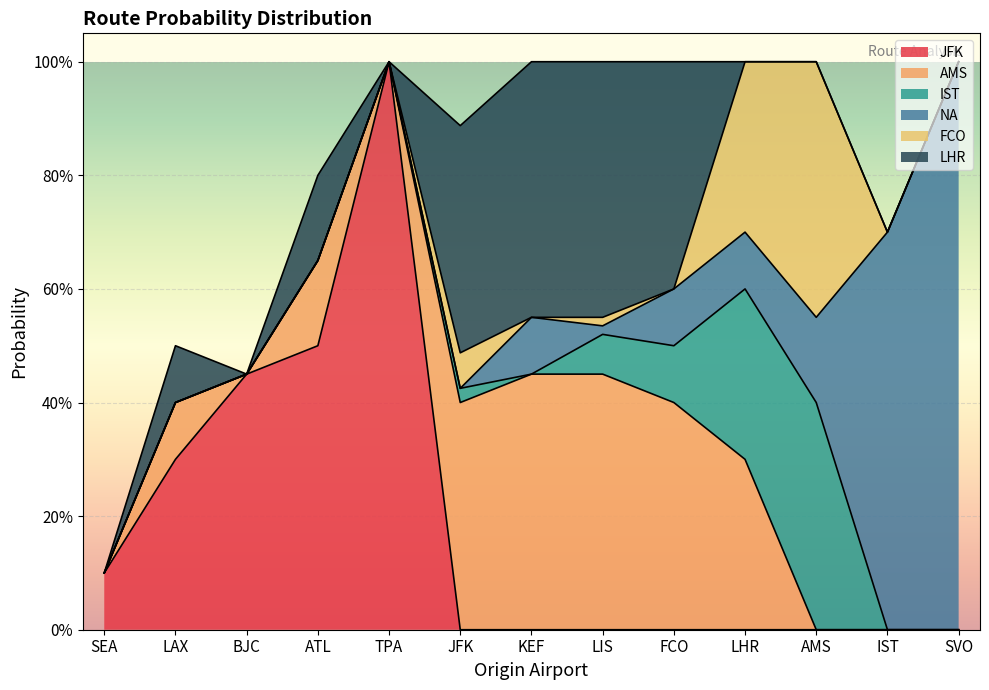

What is the total value across all series at KEF?

1.0